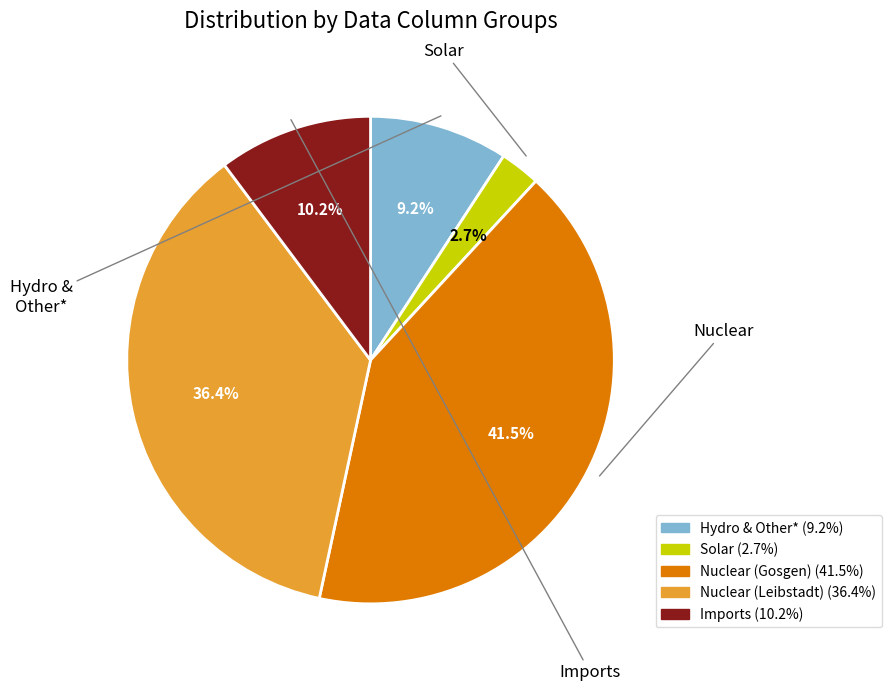

Is there any slice that represents more than half of the pie?

No